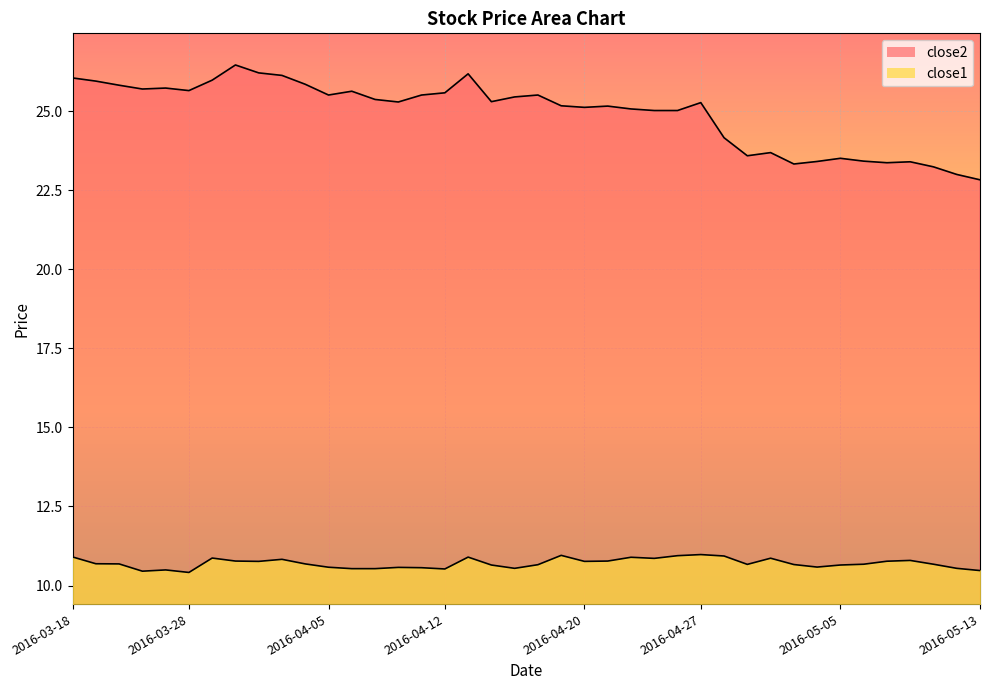

Between 2016-04-01 and 2016-04-19, which series saw the biggest shift?

close2